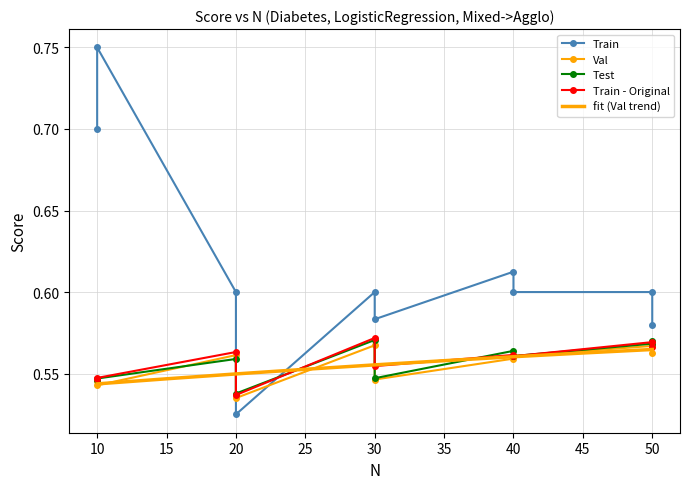

List the series in order of their peak value, highest first.

Train, Train - Original, Test, Val